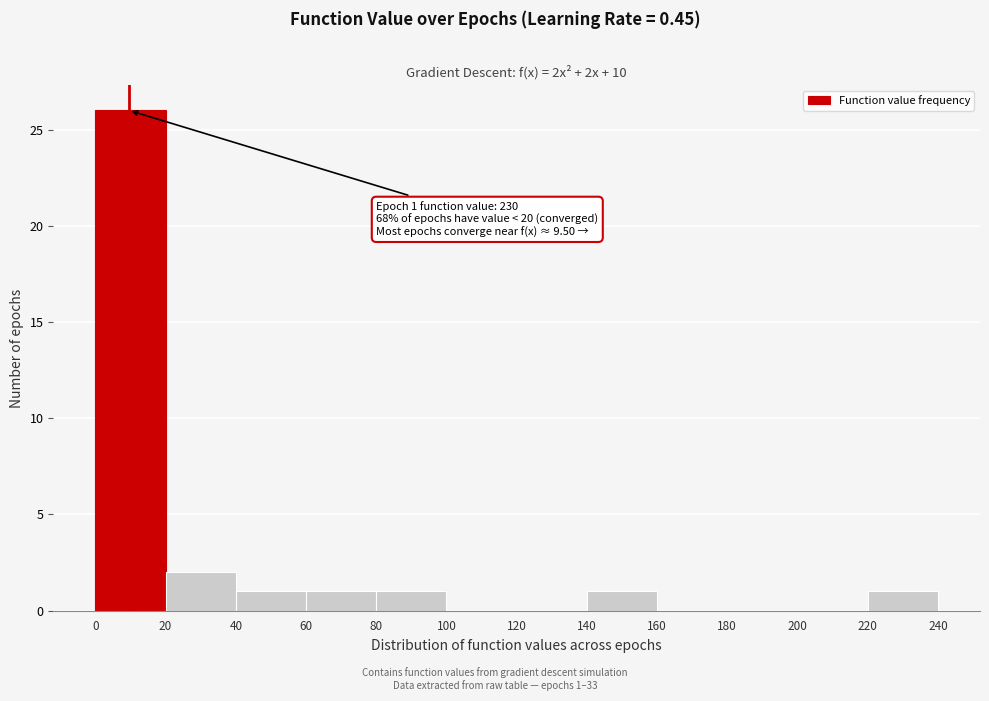

Over which range of the x-axis is the bar tallest?

0 to 20